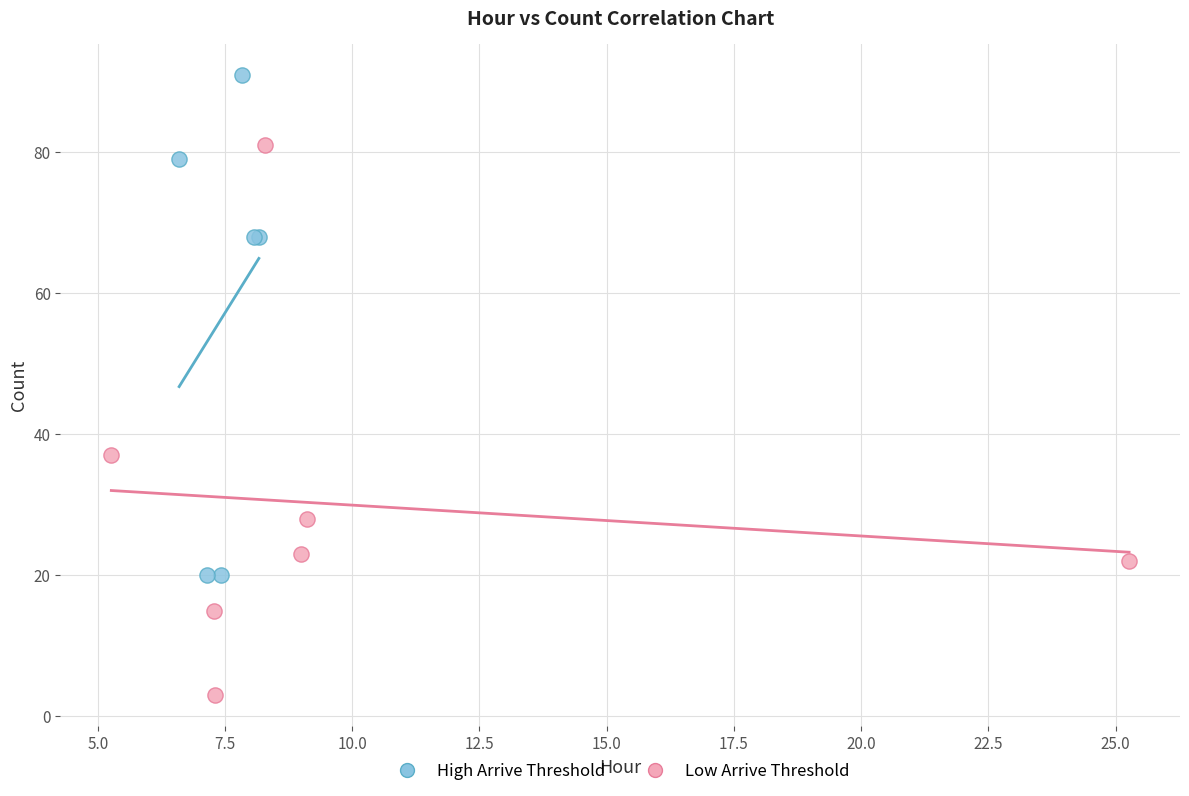

Which series contains the highest Y value?

High Arrive Threshold